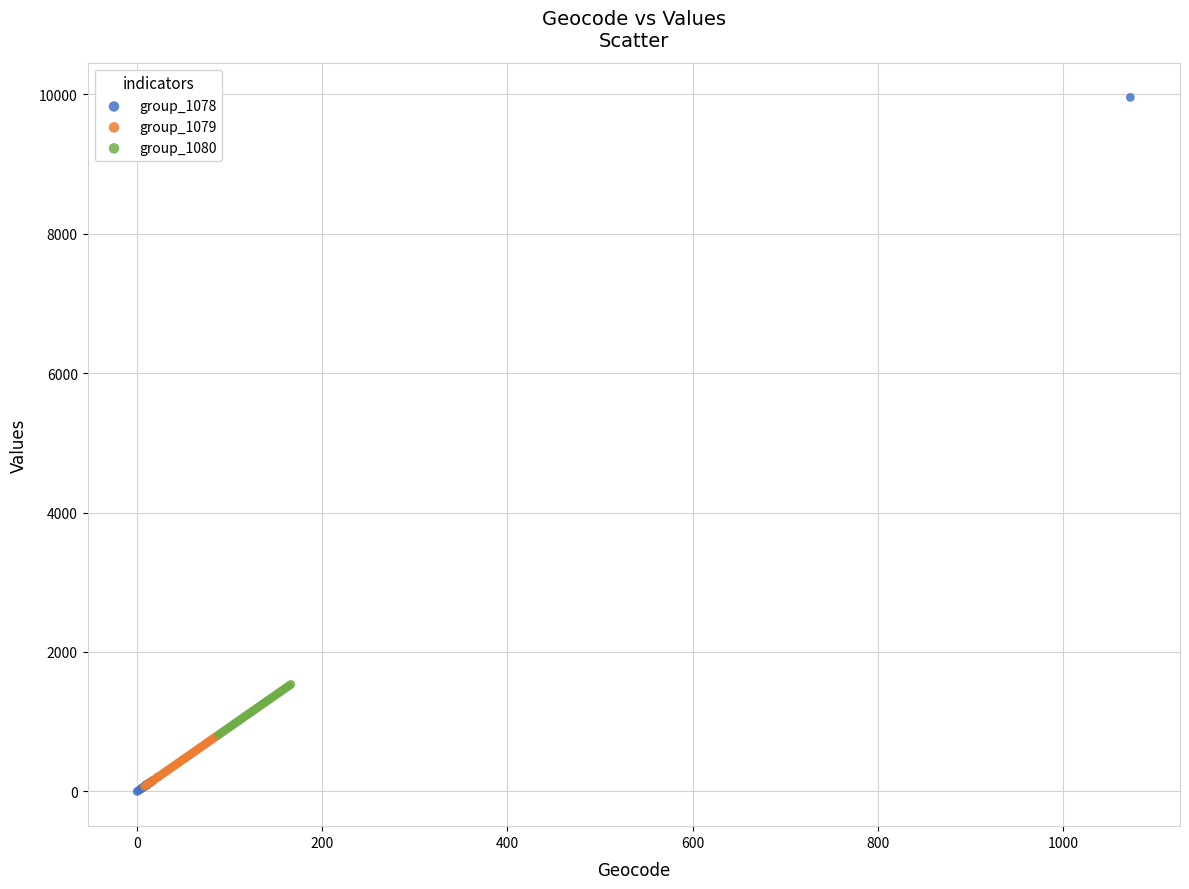

Which series has the largest Y range (max minus min)?

group_1078